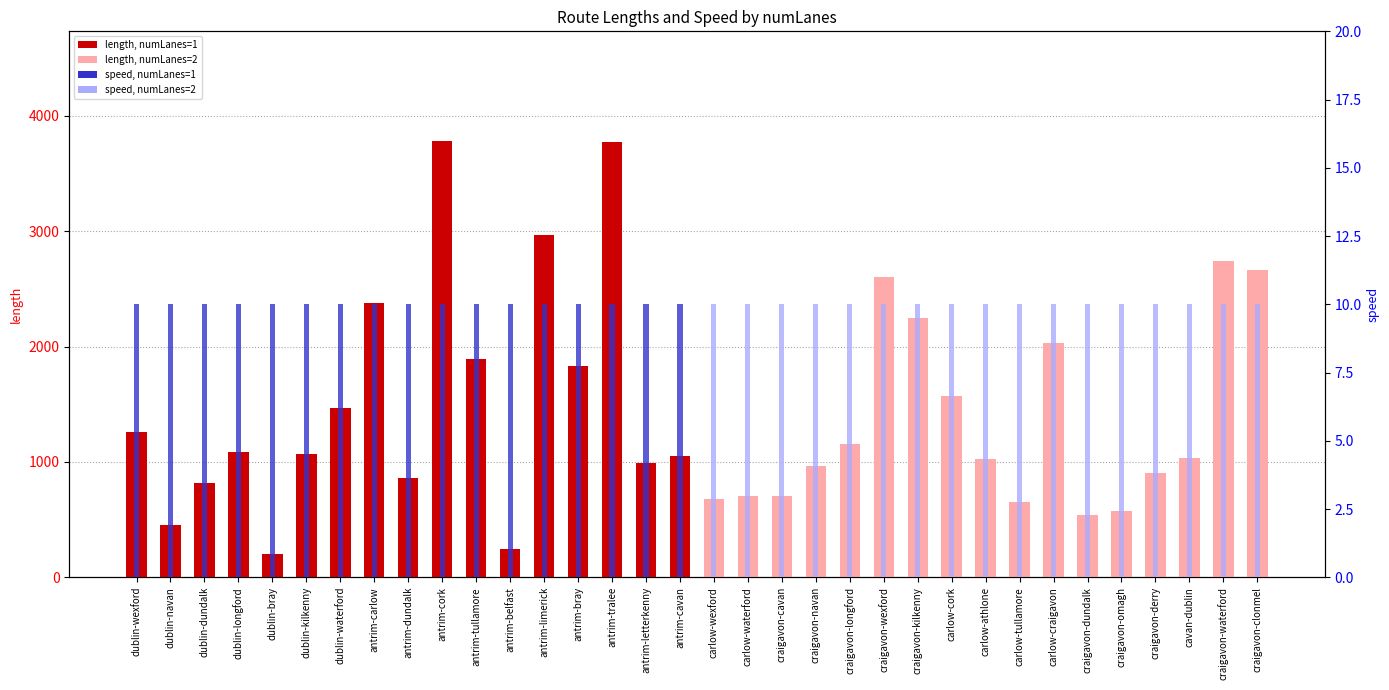

At how many categories does at least one series exceed 1007?

20